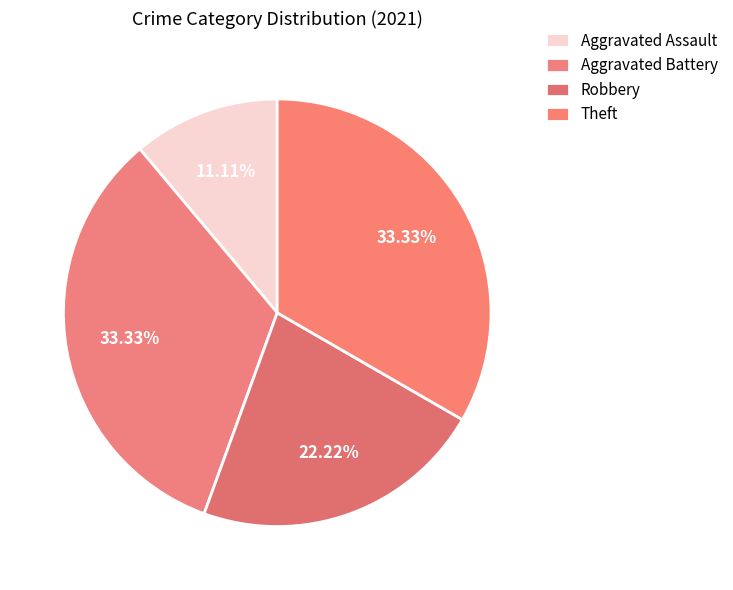

How many slices are in this pie chart?

4